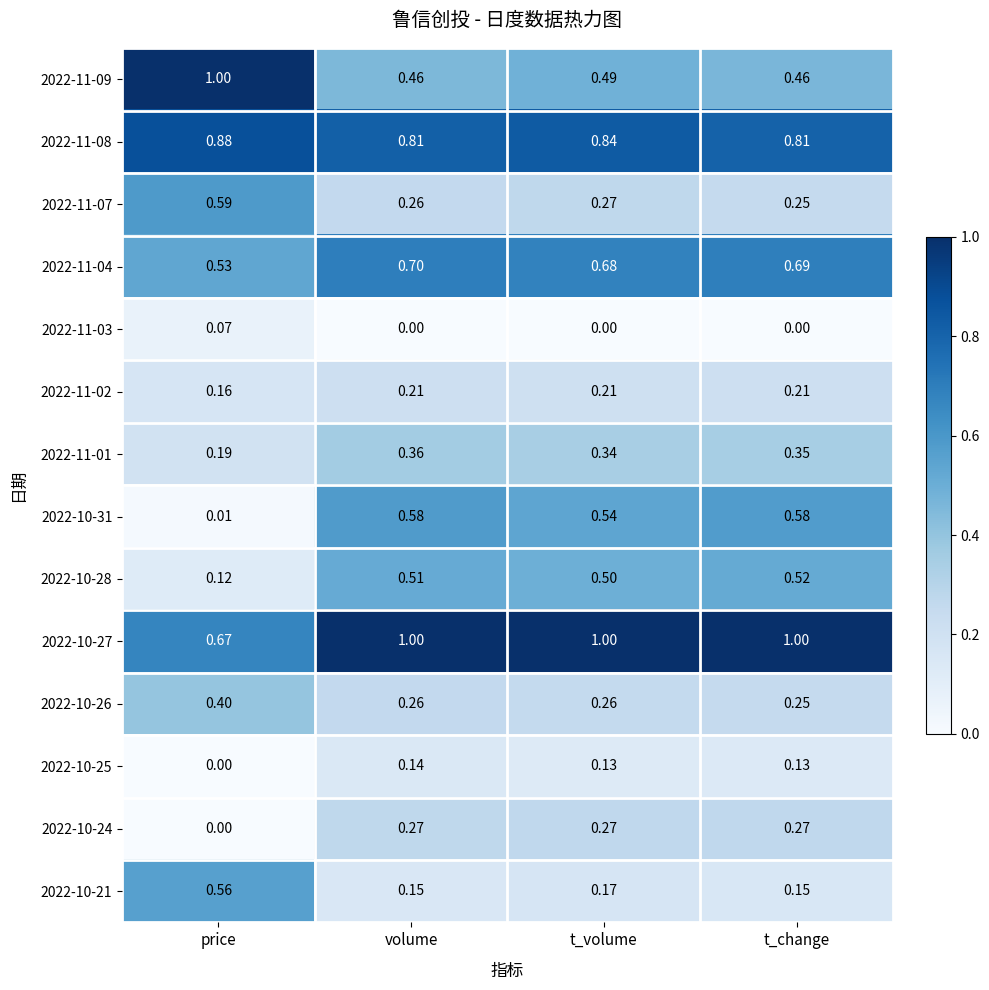

At which label is 2022-10-25 closest to 0?

price